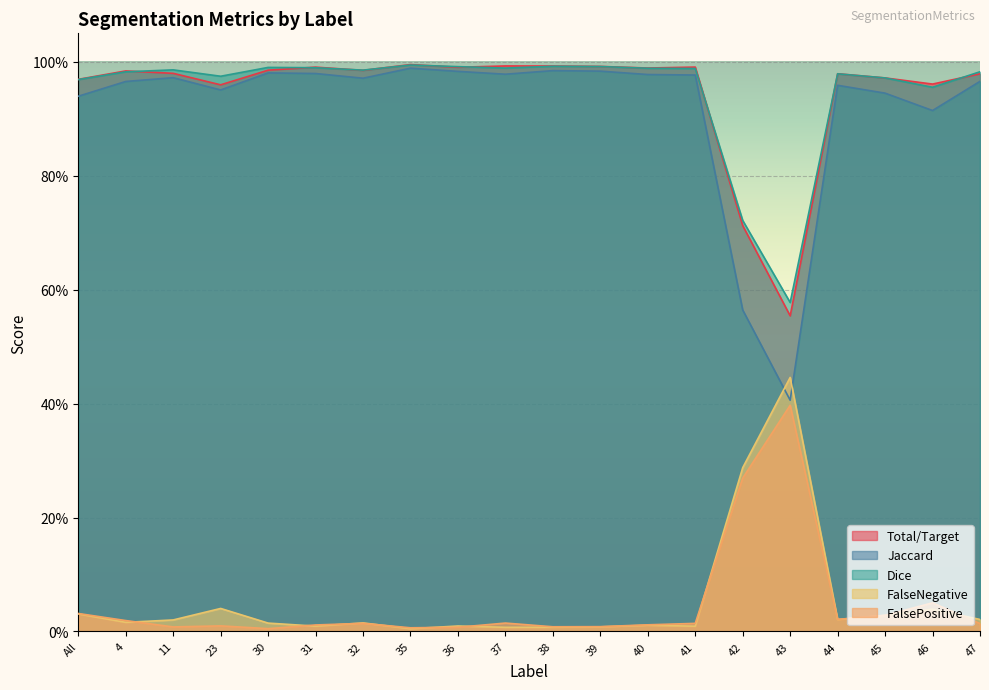

Which series changed the most between 46 and 47?

Jaccard